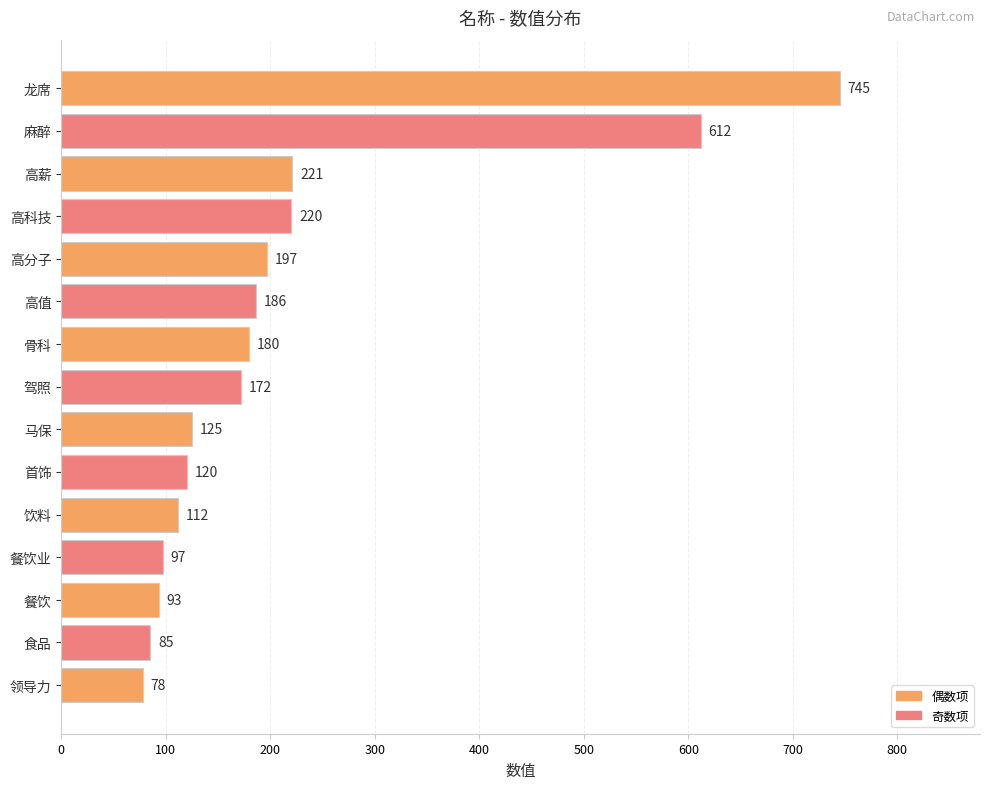

Which label corresponds to the smallest value in the chart?

领导力